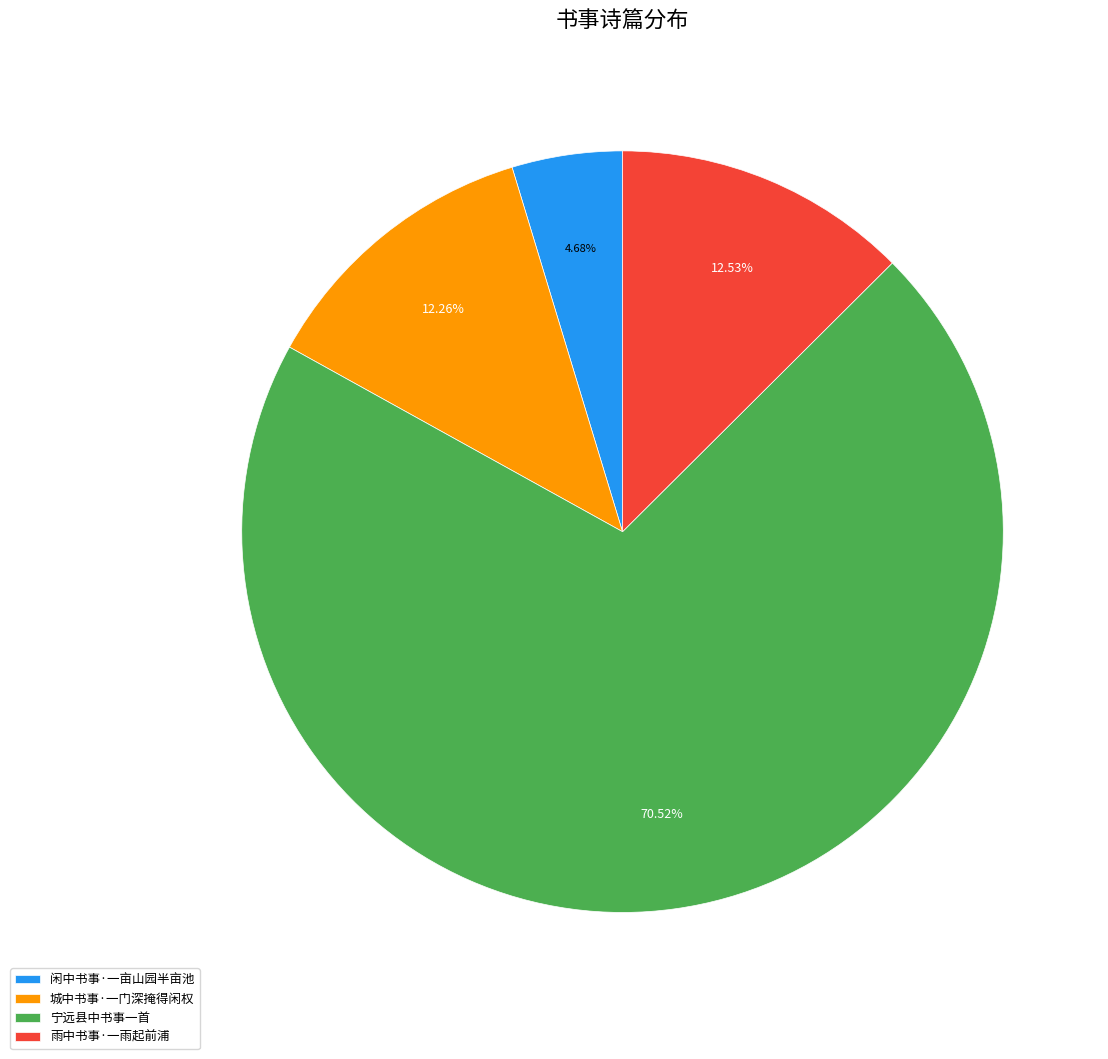

Combined, what portion of the pie is 闲中书事·一亩山园半亩池 and 宁远县中书事一首?

75.2%